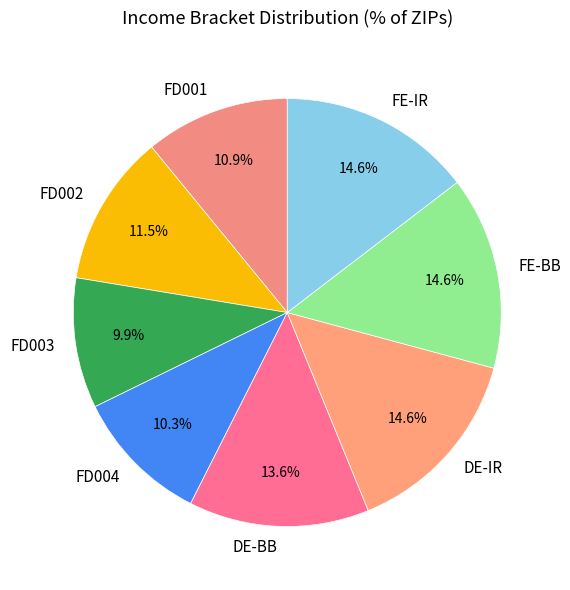

The FD004 slice represents 10% of the pie. True or false?

True